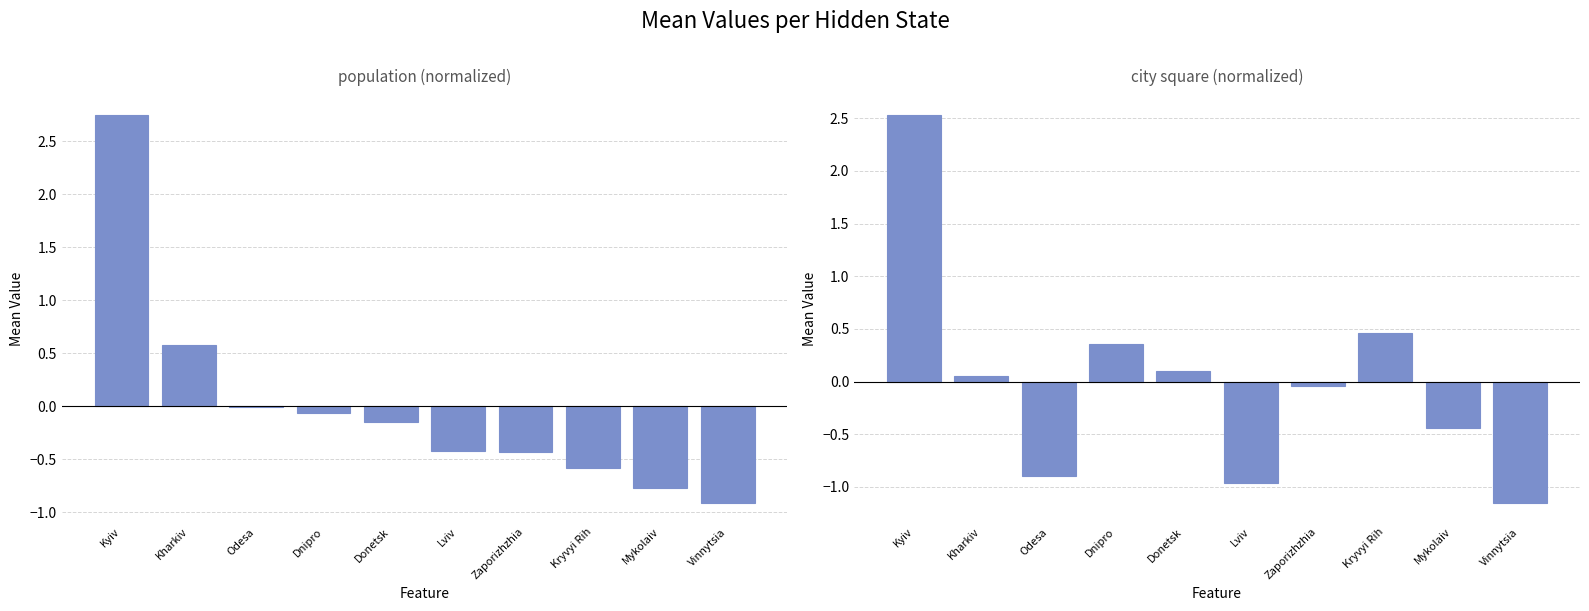

Where does the population series first go above 0?

Kyiv